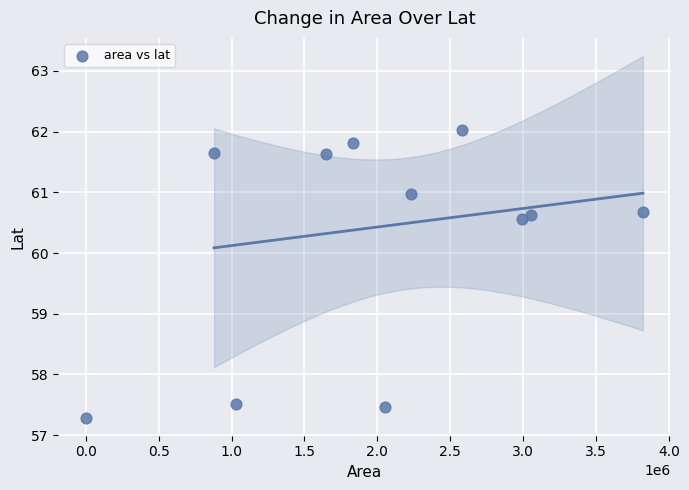

What is the average Y value?

60.2